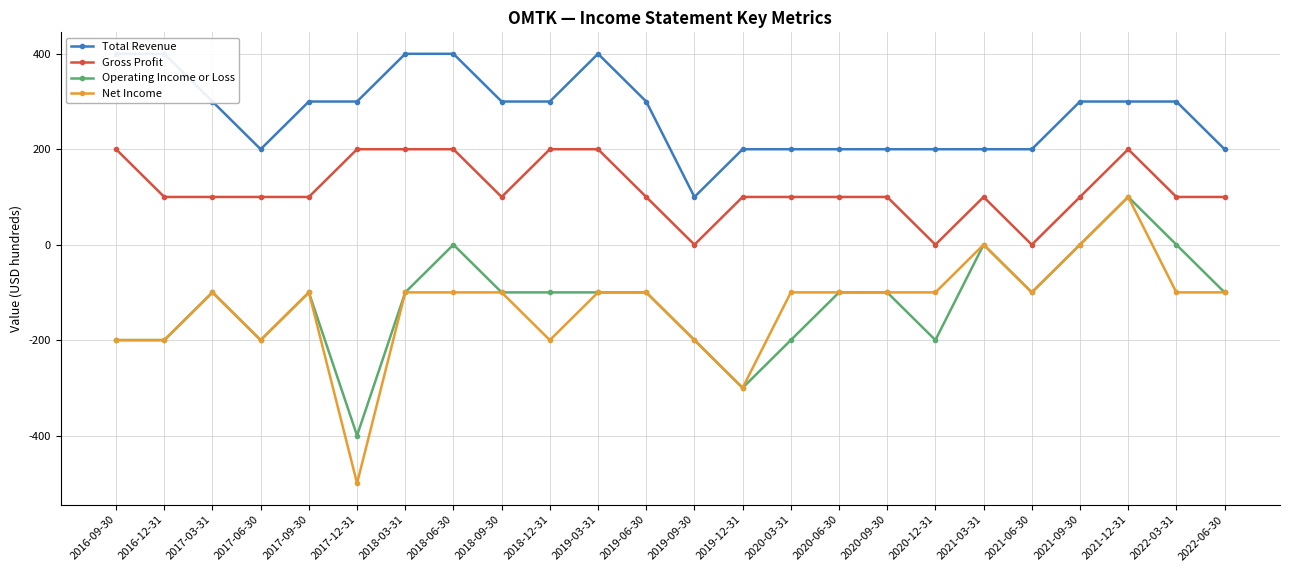

What is the difference between the highest and lowest values at 2017-09-30?

400